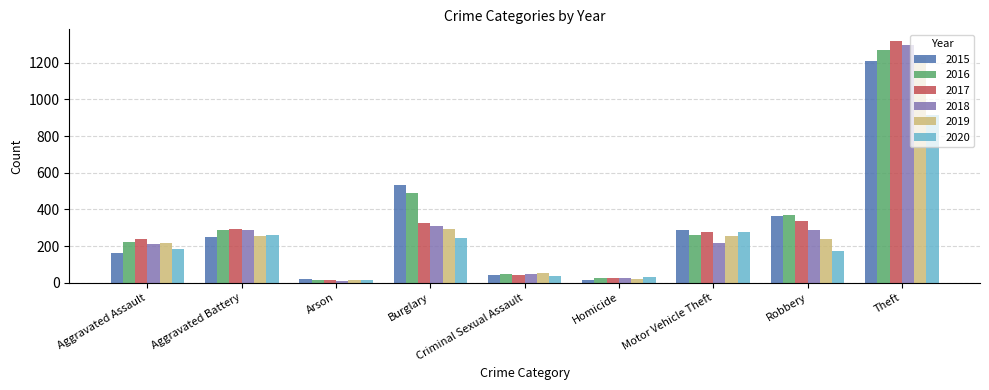

At which label is 2018 closest to 651?

Burglary